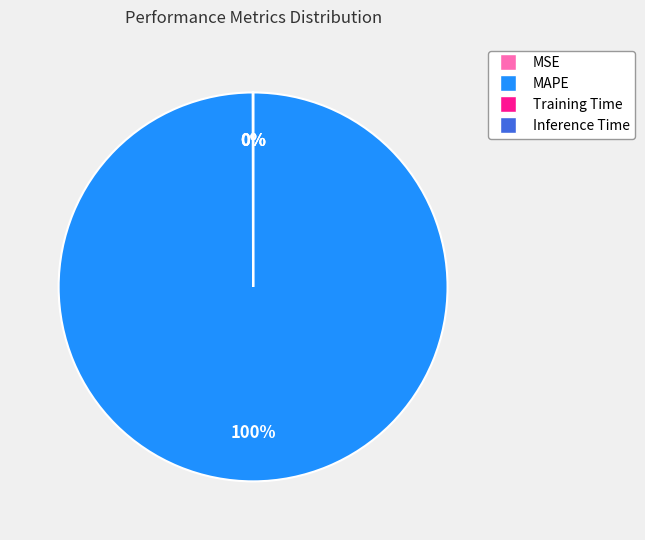

To the nearest percent, what is the average slice percentage?

25%